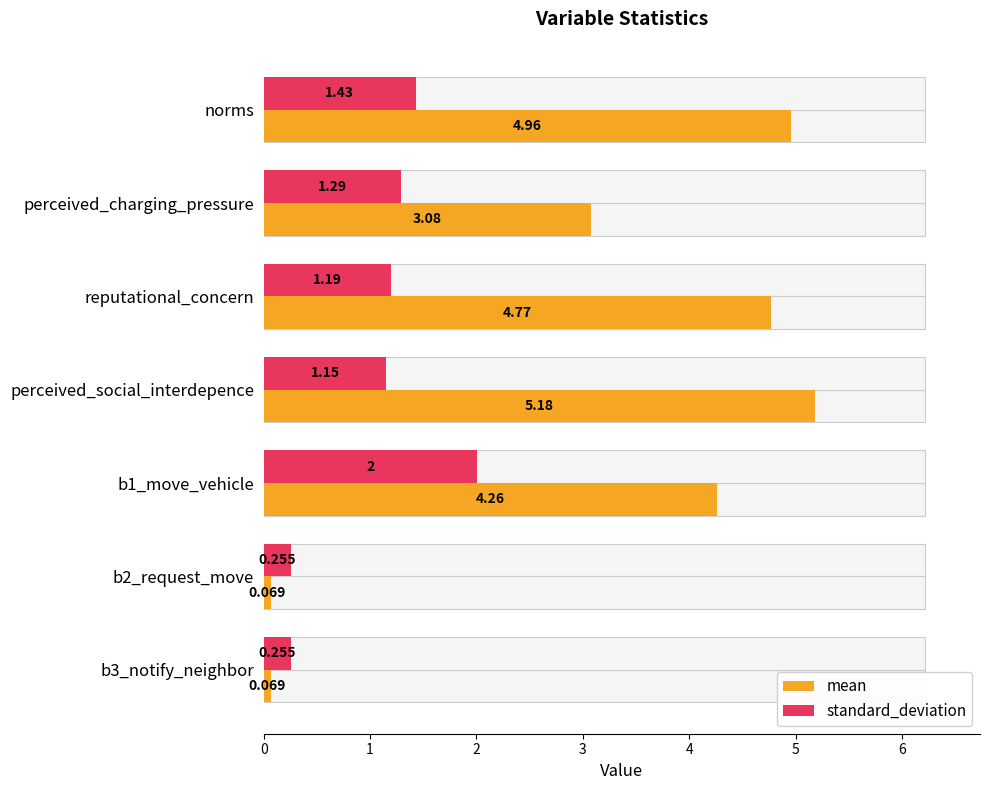

What are all the series names shown in the legend?

mean, standard_deviation